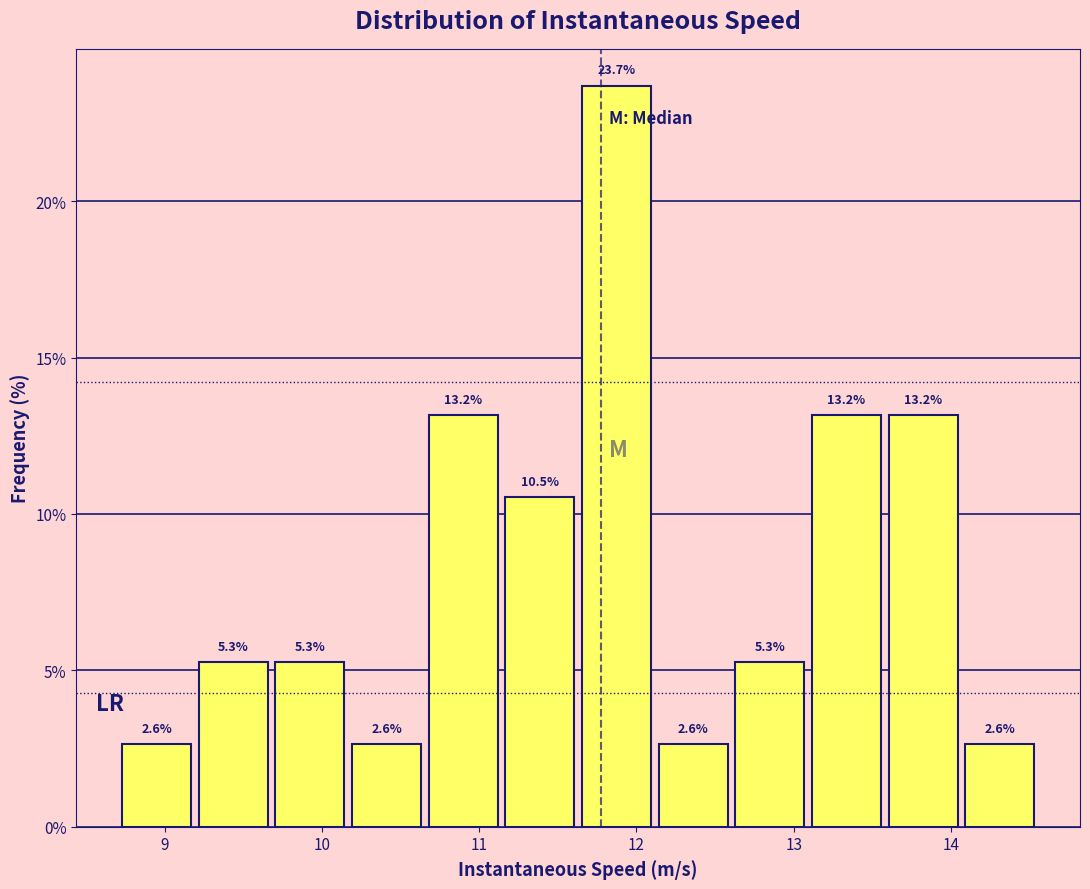

Reading left to right, list every bar in this chart as the range it spans on the x-axis followed by its height. The bar edges are not printed on the chart, so give them approximately, as read against the axis.

8.7 to 9.2: 2.6
9.2 to 9.7: 5.3
9.7 to 10.2: 5.3
10.2 to 10.7: 2.6
10.7 to 11.2: 13.2
11.2 to 11.7: 10.5
11.7 to 12.1: 23.7
12.1 to 12.6: 2.6
12.6 to 13.1: 5.3
13.1 to 13.6: 13.2
13.6 to 14.1: 13.2
14.1 to 14.6: 2.6